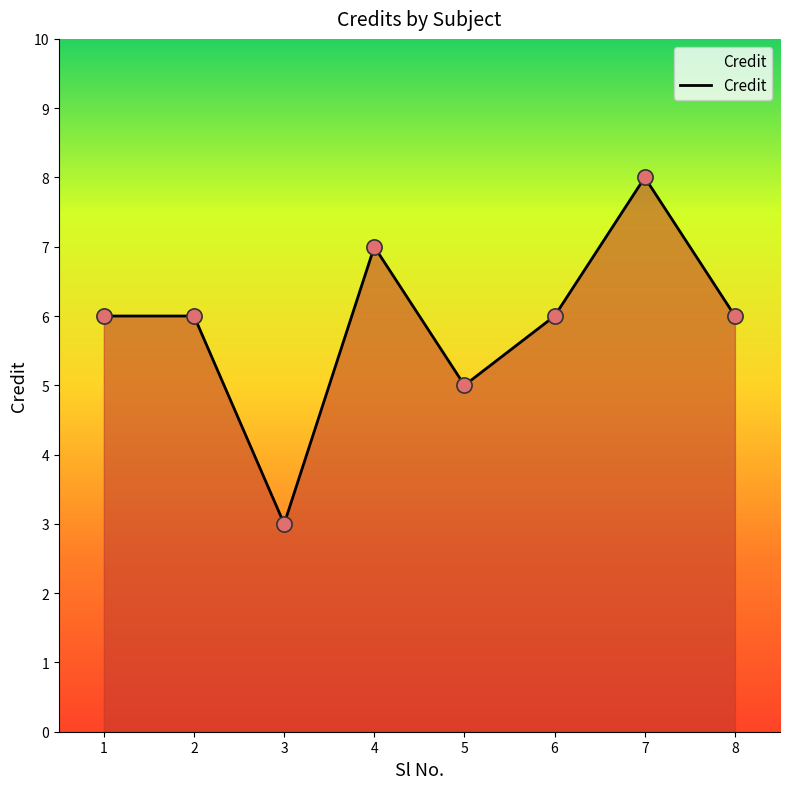

Approximately how many times larger is the value at 8 compared to 4?

0.9